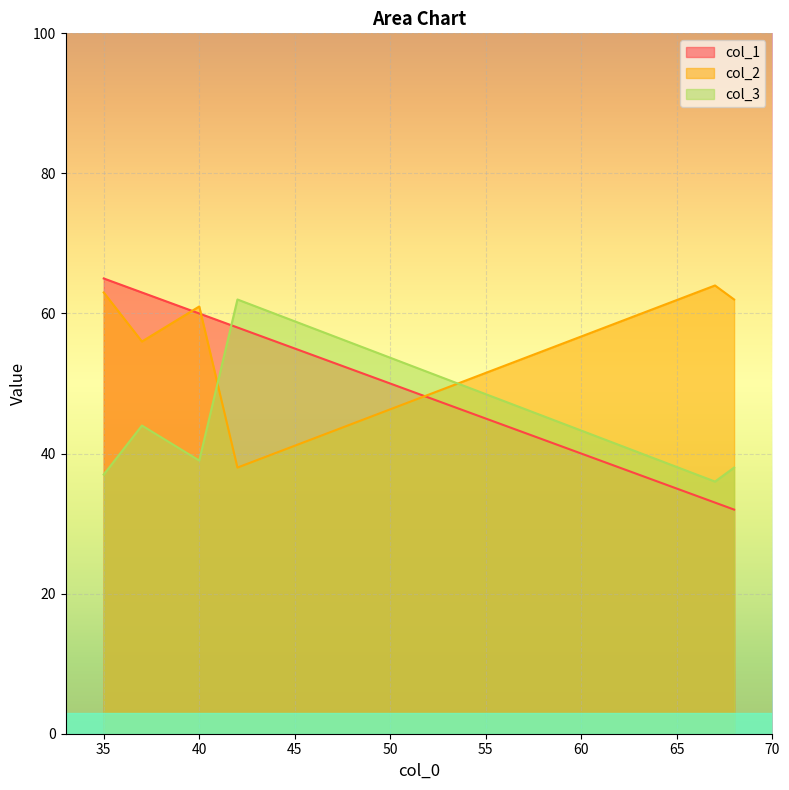

Which has a higher value, 42 or 68?

42